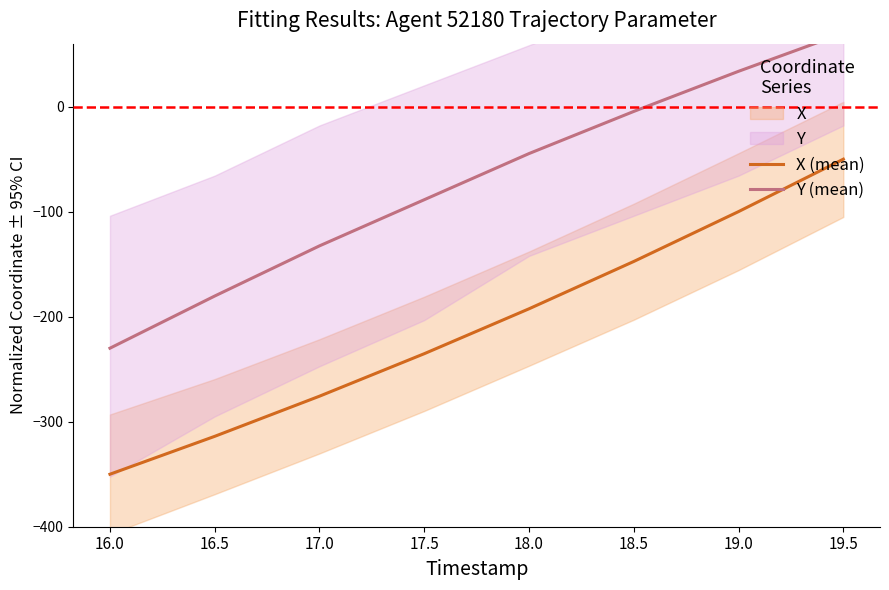

True or false: Y (mean) and X (mean) cross at least once.

False